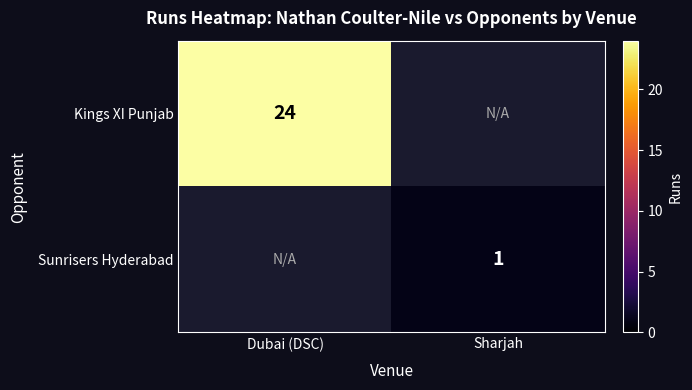

What is the minimum value shown in the chart?

1.0